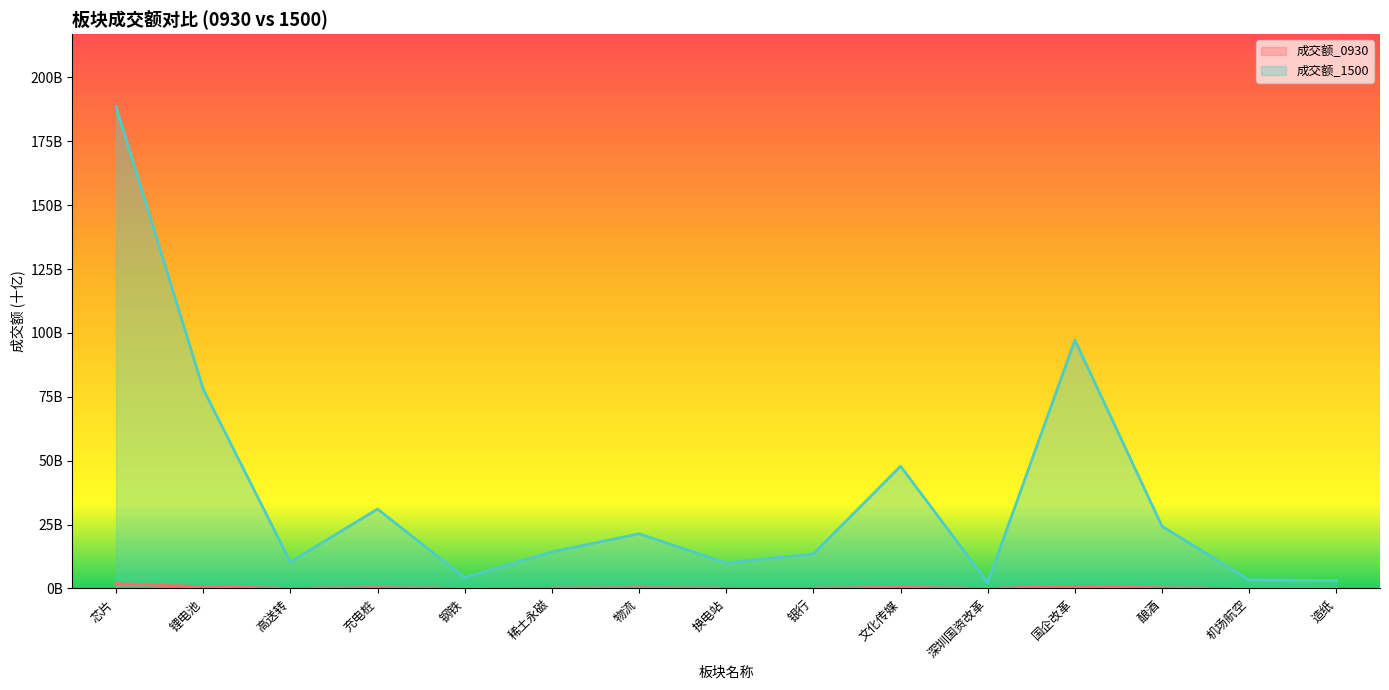

Reading left to right, extract all data points from this chart.

成交额_0930: 1.9	0.7	0.1	0.3	0.0	0.1	0.3	0.1	0.1	0.4	0.0	0.9	0.3	0.0	0.0
成交额_1500: 188.6	78.1	10.4	31.1	4.3	14.3	21.4	10.0	13.5	47.9	2.4	97.2	24.3	3.3	3.1